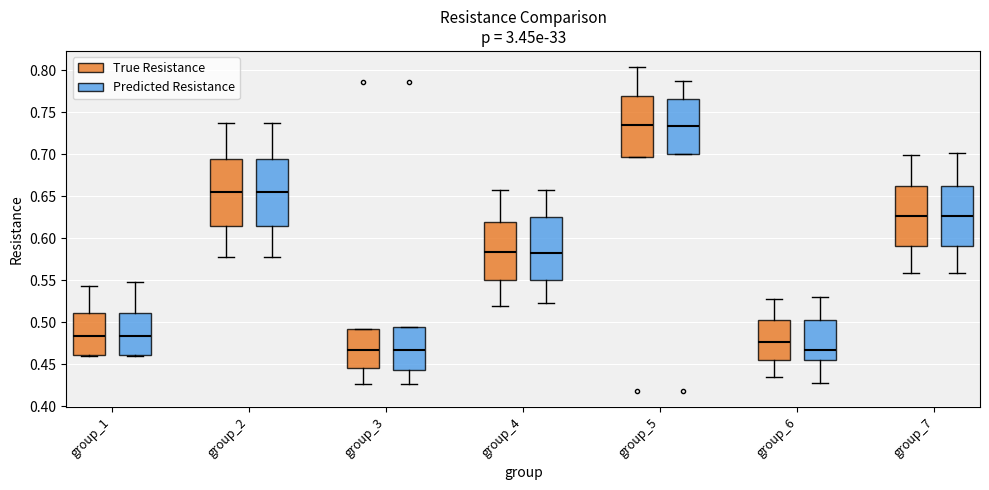

Reading left to right, transcribe this box plot: for each box, give where its median line is, the range the box spans, and where its two whiskers end, as read against the y-axis. The values are not printed on the chart, so give them approximately, as read against the axis.

group_1 (True Resistance): median 0.485, box 0.460 to 0.510, whiskers 0.460 (just below the box's lower edge) to 0.545
group_1 (Predicted Resistance): median 0.485, box 0.460 to 0.510, whiskers 0.460 (just below the box's lower edge) to 0.550
group_2 (True Resistance): median 0.655, box 0.615 to 0.695, whiskers 0.580 to 0.735
group_2 (Predicted Resistance): median 0.655, box 0.615 to 0.695, whiskers 0.580 to 0.735
group_3 (True Resistance): median 0.465, box 0.445 to 0.490, whiskers 0.425 to 0.490
group_3 (Predicted Resistance): median 0.465, box 0.445 to 0.495, whiskers 0.425 to 0.495
group_4 (True Resistance): median 0.585, box 0.550 to 0.620, whiskers 0.520 to 0.660
group_4 (Predicted Resistance): median 0.580, box 0.550 to 0.625, whiskers 0.525 to 0.660
group_5 (True Resistance): median 0.735, box 0.695 to 0.770, whiskers 0.695 to 0.805
group_5 (Predicted Resistance): median 0.735, box 0.700 to 0.765, whiskers 0.700 to 0.790
group_6 (True Resistance): median 0.475, box 0.455 to 0.500, whiskers 0.435 to 0.530
group_6 (Predicted Resistance): median 0.465, box 0.455 to 0.500, whiskers 0.430 to 0.530
group_7 (True Resistance): median 0.625, box 0.590 to 0.660, whiskers 0.560 to 0.700
group_7 (Predicted Resistance): median 0.625, box 0.590 to 0.660, whiskers 0.560 to 0.700